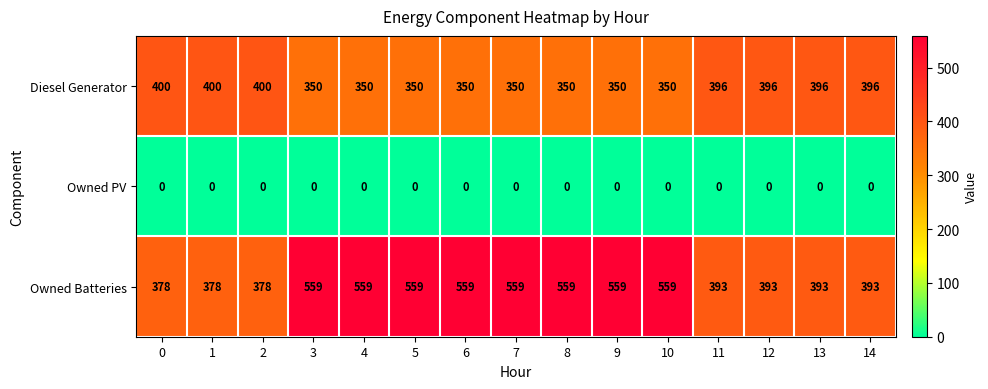

At how many categories does at least one series exceed 514?

8